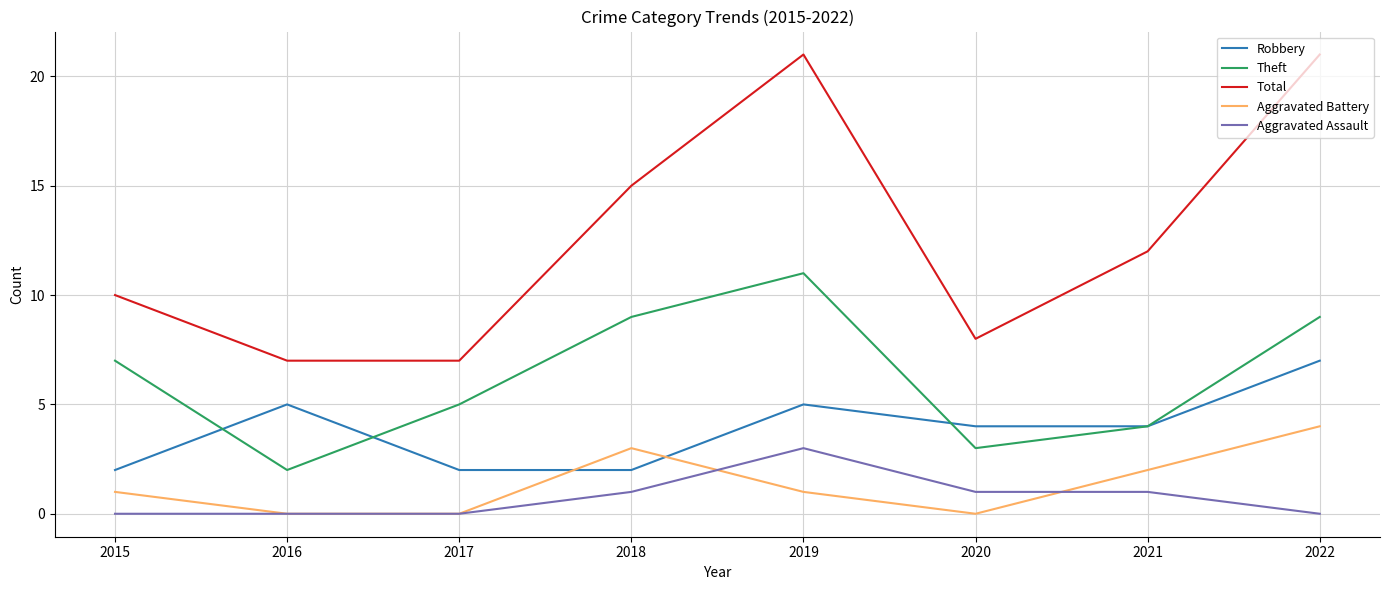

Reading left to right, what are all the values shown in this chart?

Robbery: 2015=2	2016=5	2017=2	2018=2	2019=5	2020=4	2021=4	2022=7
Theft: 2015=7	2016=2	2017=5	2018=9	2019=11	2020=3	2021=4	2022=9
Total: 2015=10	2016=7	2017=7	2018=15	2019=21	2020=8	2021=12	2022=21
Aggravated Battery: 2015=1	2016=0	2017=0	2018=3	2019=1	2020=0	2021=2	2022=4
Aggravated Assault: 2015=0	2016=0	2017=0	2018=1	2019=3	2020=1	2021=1	2022=0